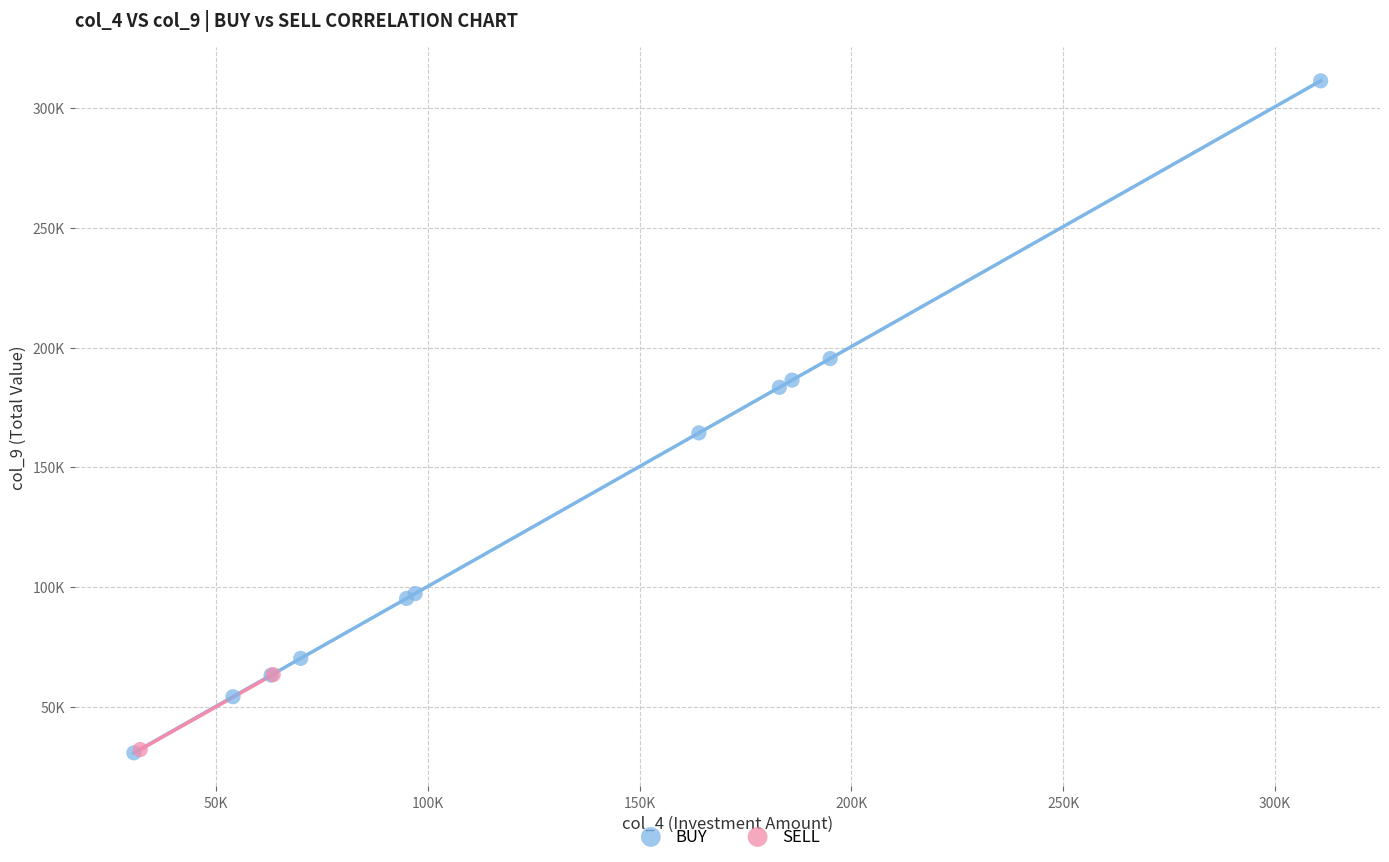

What are all the series names shown in the legend?

BUY, SELL